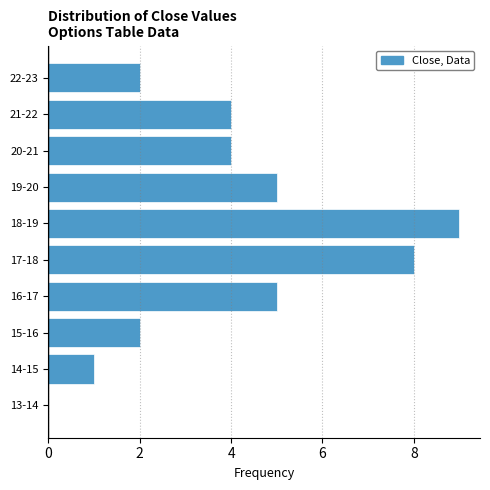

Reading bottom to top, list all the values displayed in this chart.

13-14=0	14-15=1	15-16=2	16-17=5	17-18=8	18-19=9	19-20=5	20-21=4	21-22=4	22-23=2